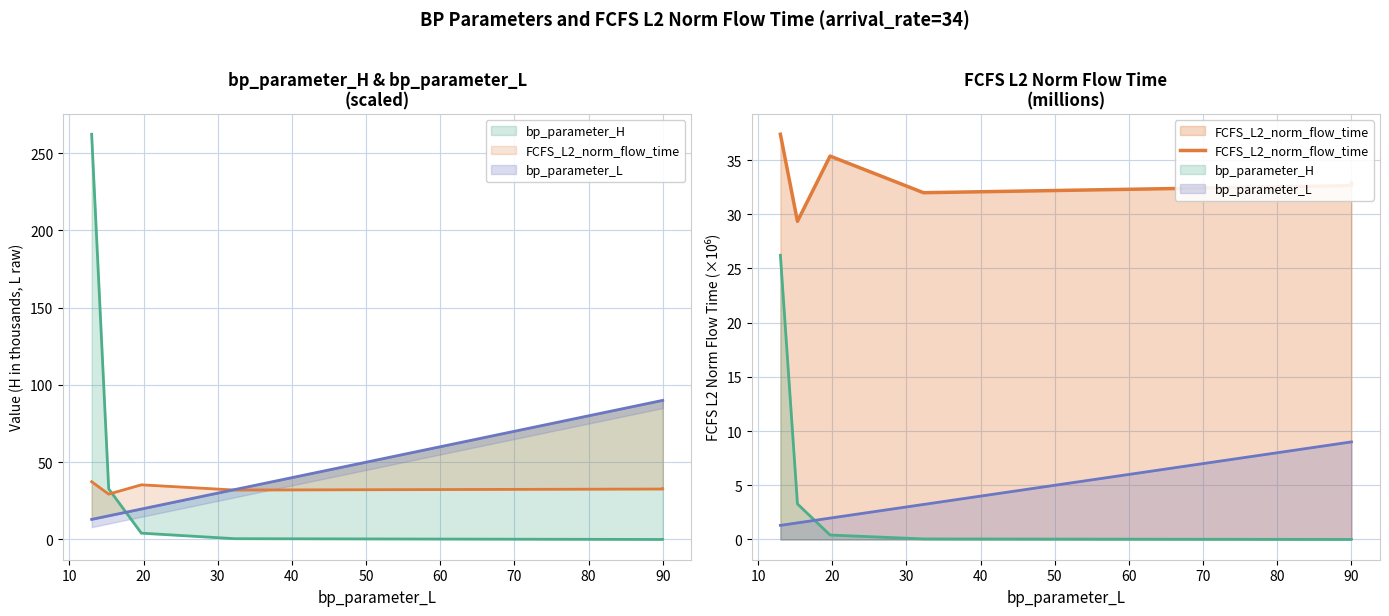

What value does the data have at 10?

29.3